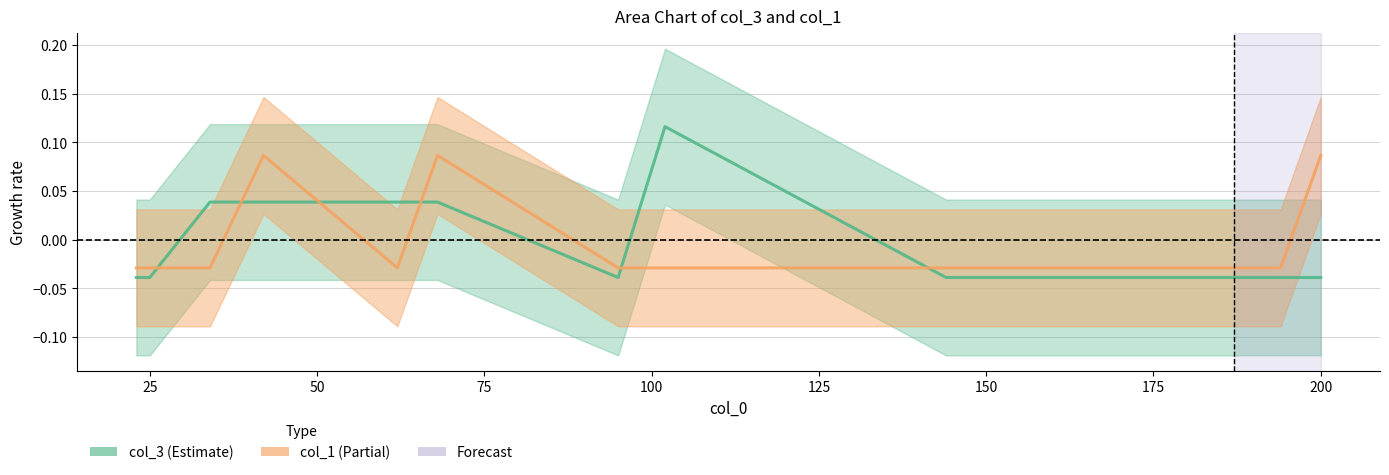

How many interior local peaks does the col_1 series have?

2